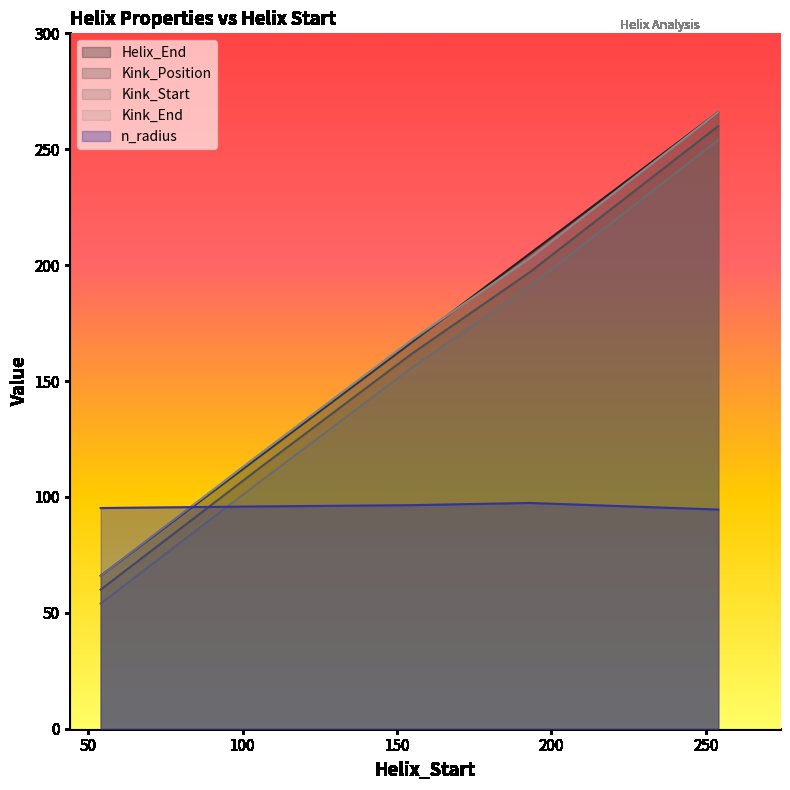

How many data points in Kink_Position are less than 162?

2